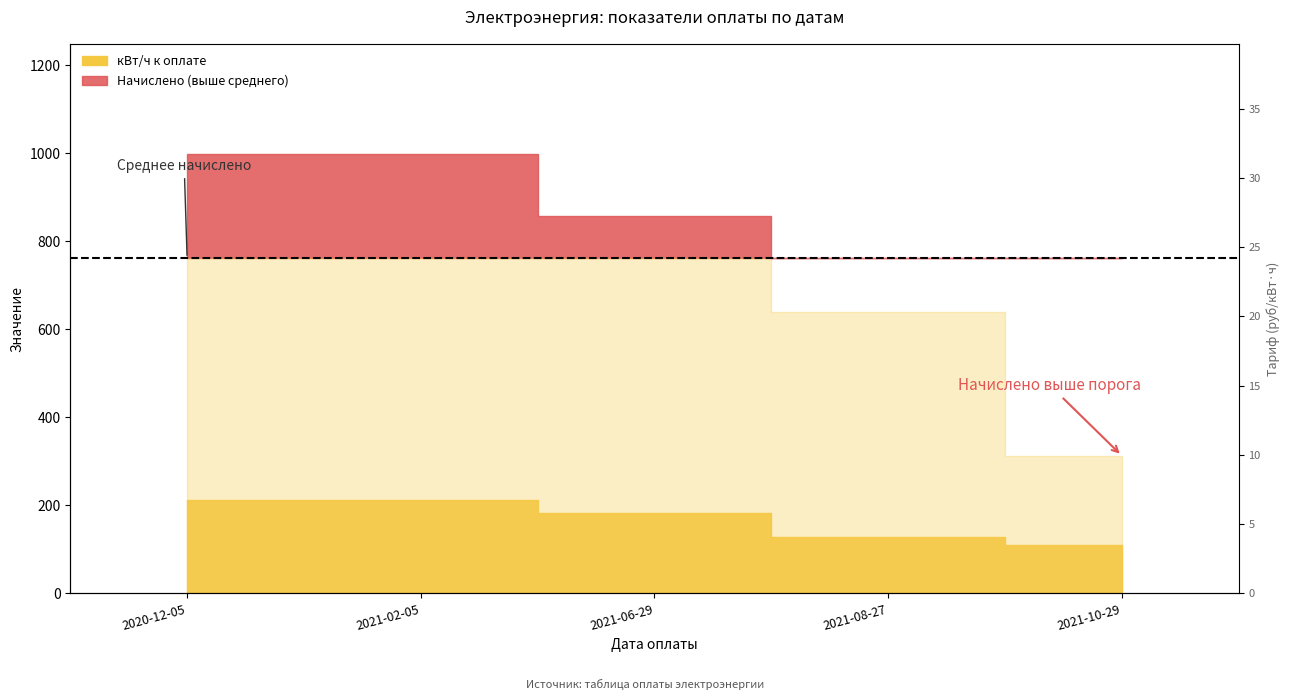

The value at 2020-12-05 is 4.7. True or false?

True